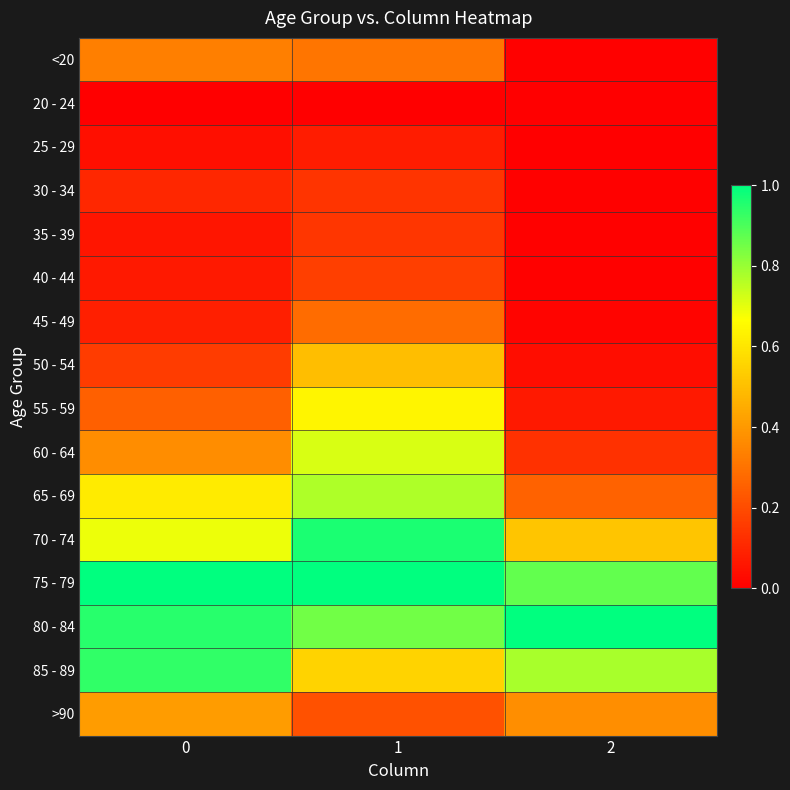

What is the difference between the highest and lowest values at 0?

1.0